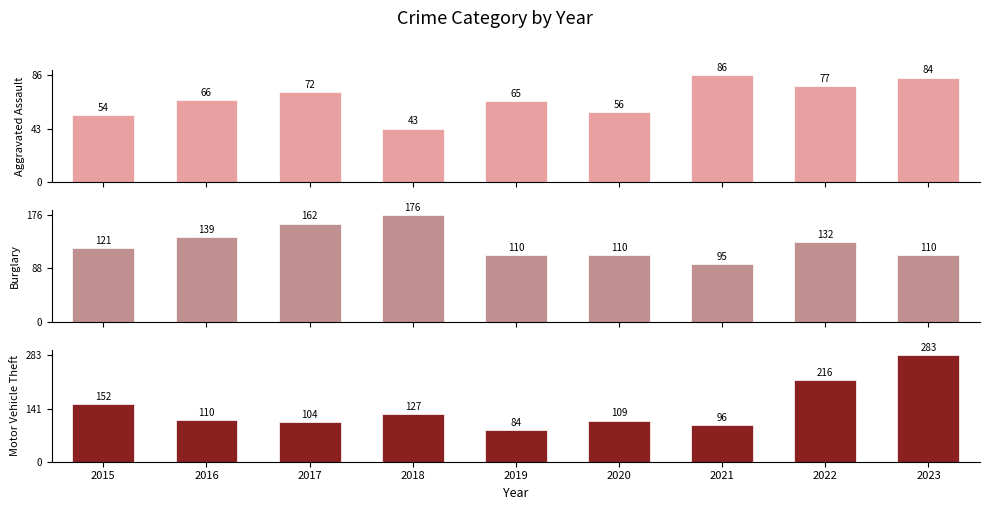

What is the sum of all Burglary values?

1155